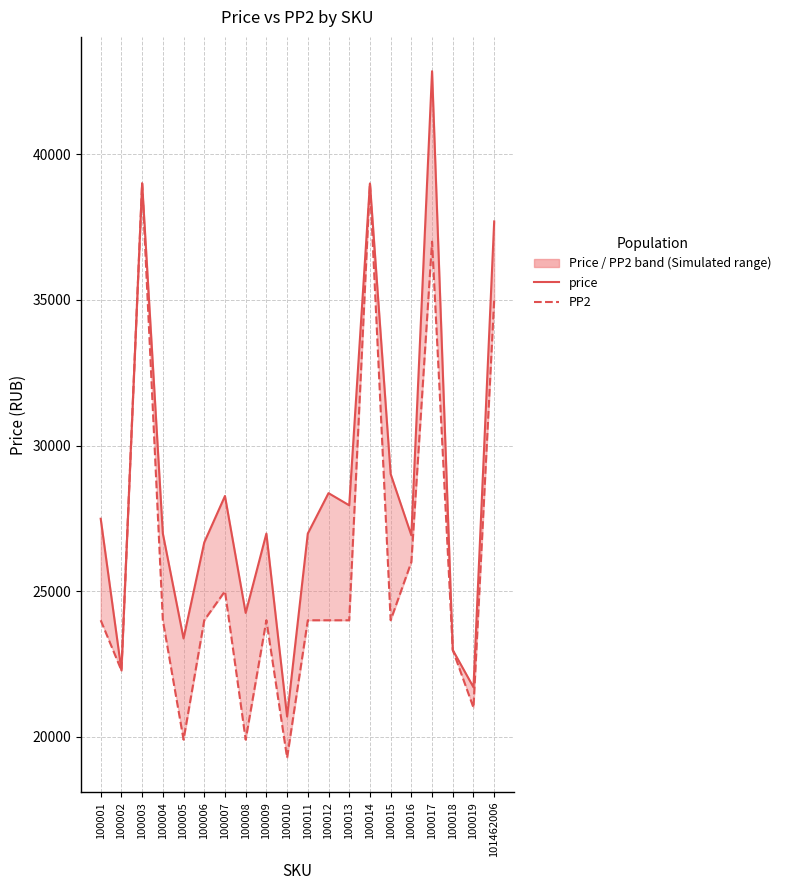

Where is the first local maximum for price?

100003